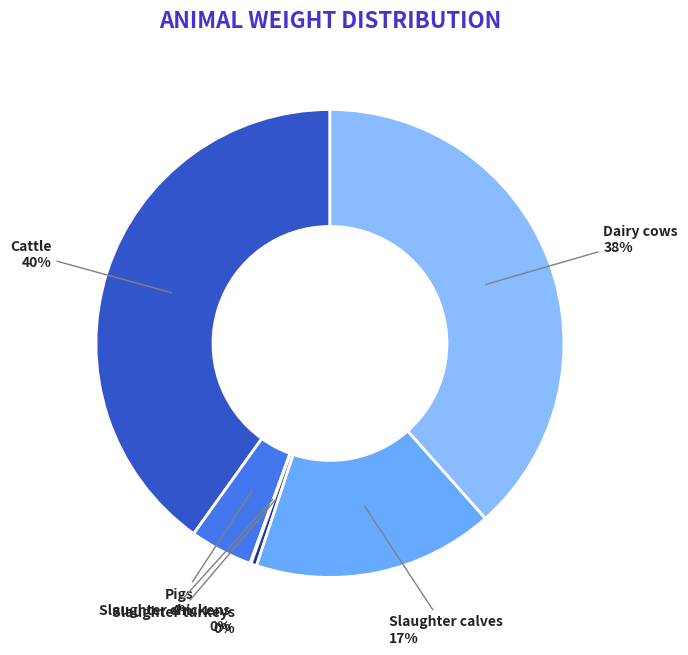

Does Slaughter calves account for over 50% of the chart?

No